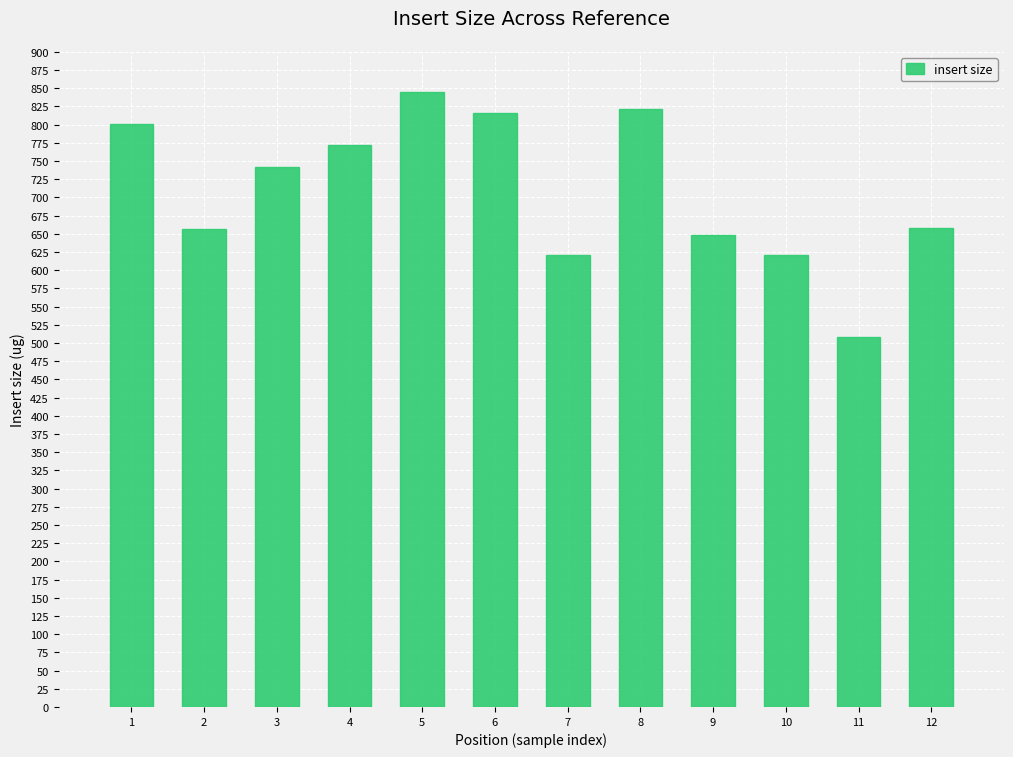

Is it true that the value at 12 is 657.6?

True